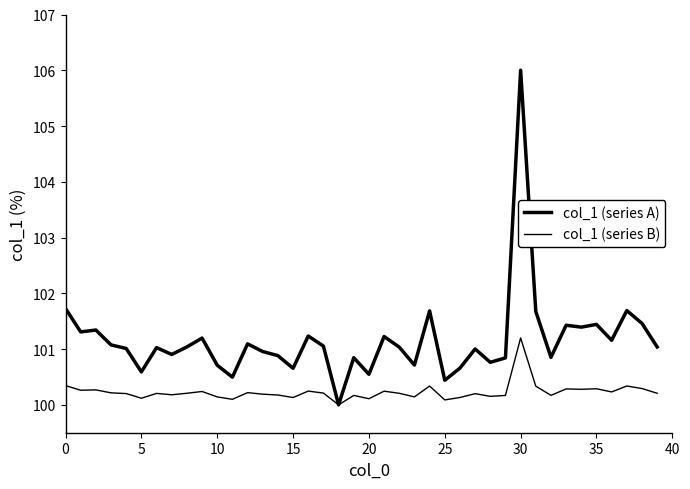

Does the chart have visible grid lines?

No